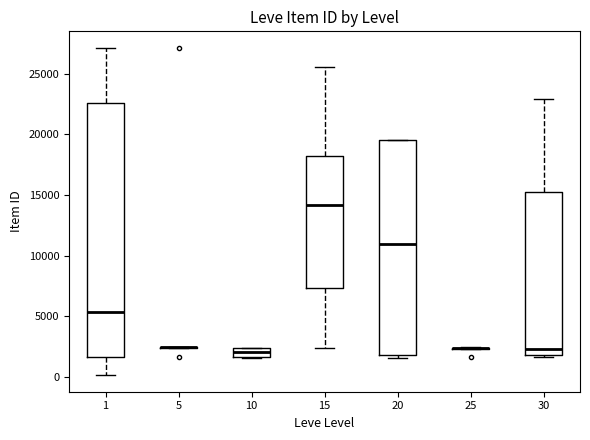

Comparing the boxes themselves (not the whiskers), which one is the tallest?

1